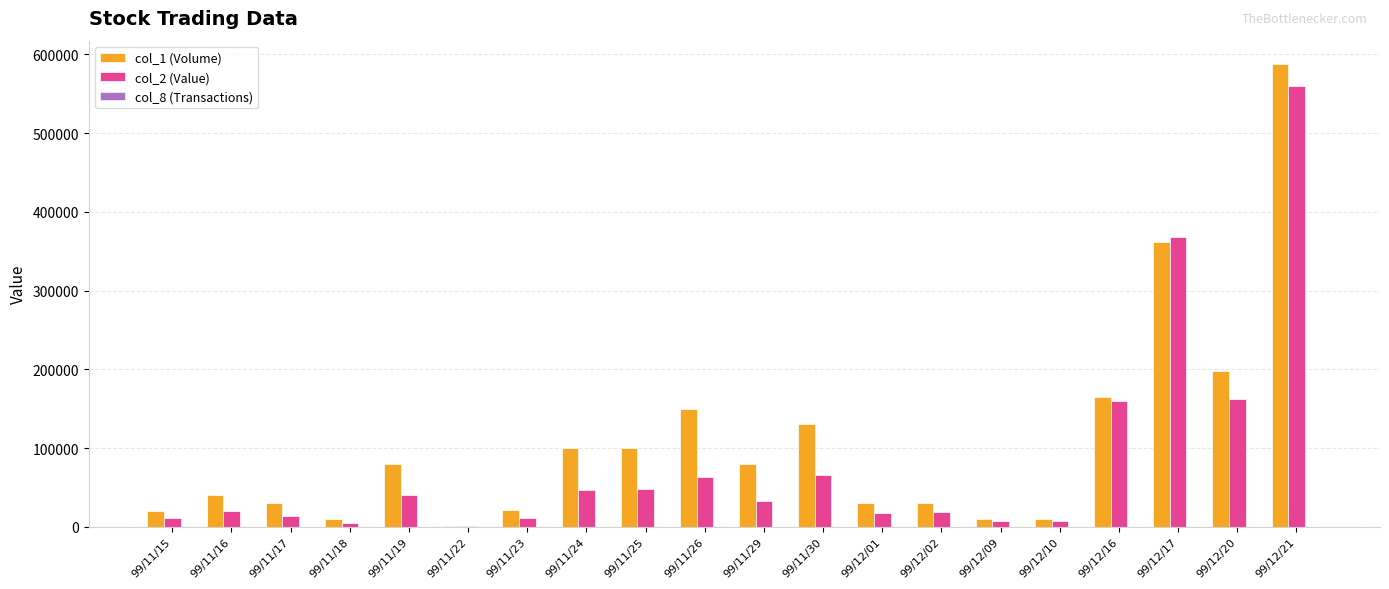

Which series changed the most between 99/11/30 and 99/12/01?

col_1 (Volume)